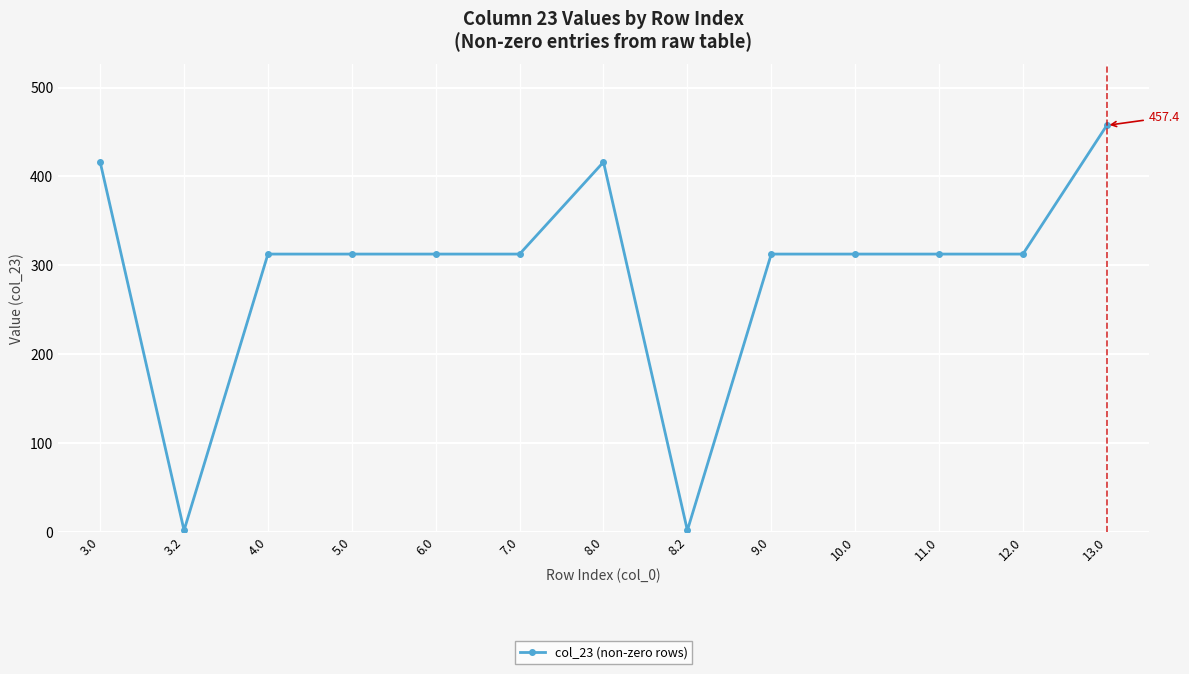

Reading right to left, what are all the values shown in this chart?

457.4	312.6	312.6	312.6	312.6	1.7	416.1	312.6	312.6	312.6	312.6	1.7	416.1